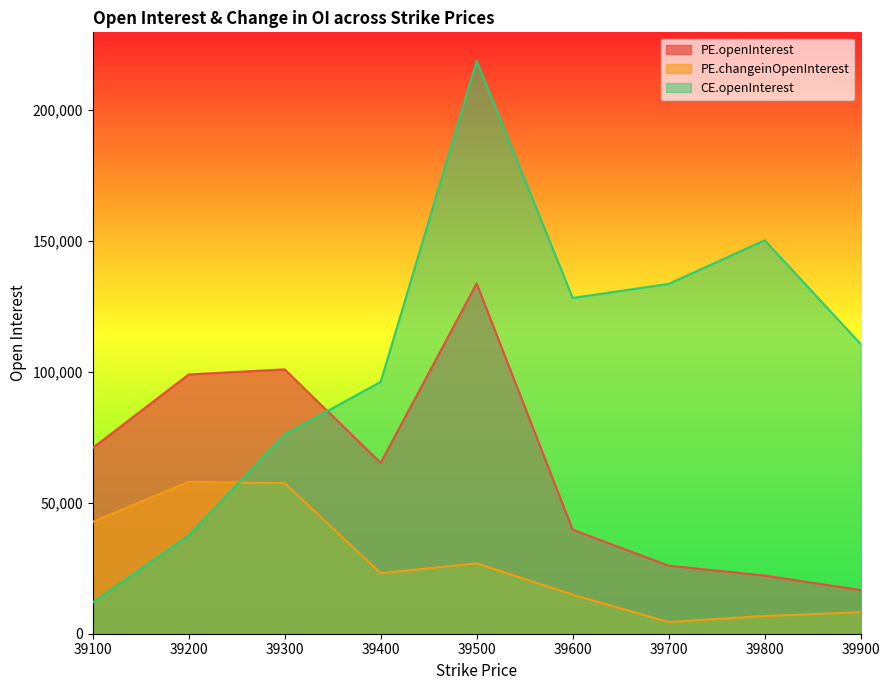

Where is PE.openInterest nearest to the value 75234?

39100